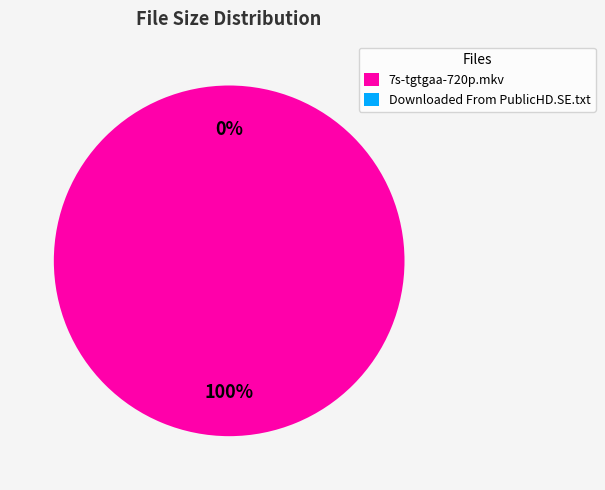

Is it true that Downloaded From PublicHD.SE.txt is 94% of the pie?

True